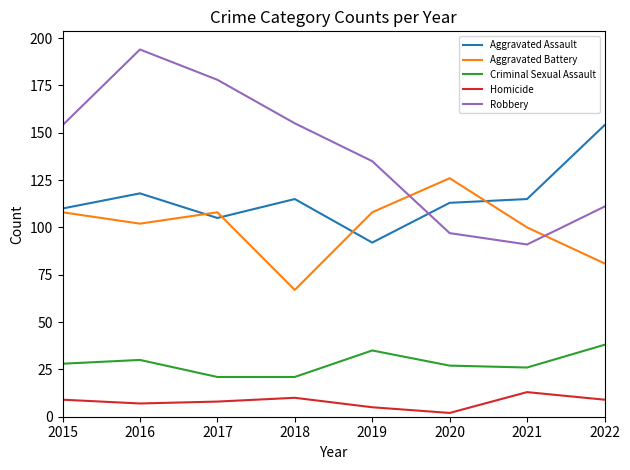

Which label corresponds to the largest value in the chart?

2016